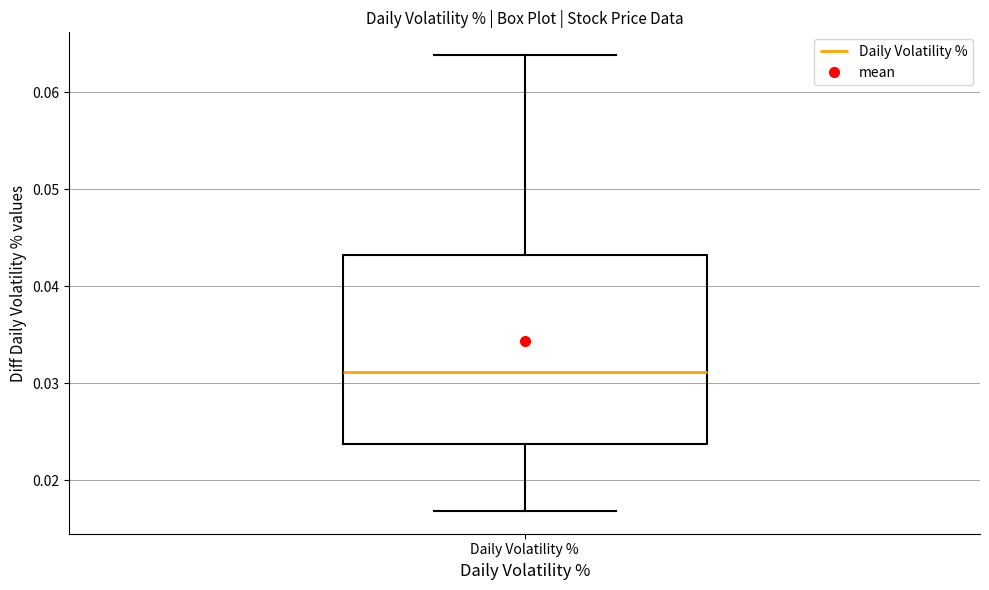

Where does the lower whisker of the box for Daily Volatility % end on the y-axis? The values are not printed on the chart, so give them approximately, as read against the axis.

0.017